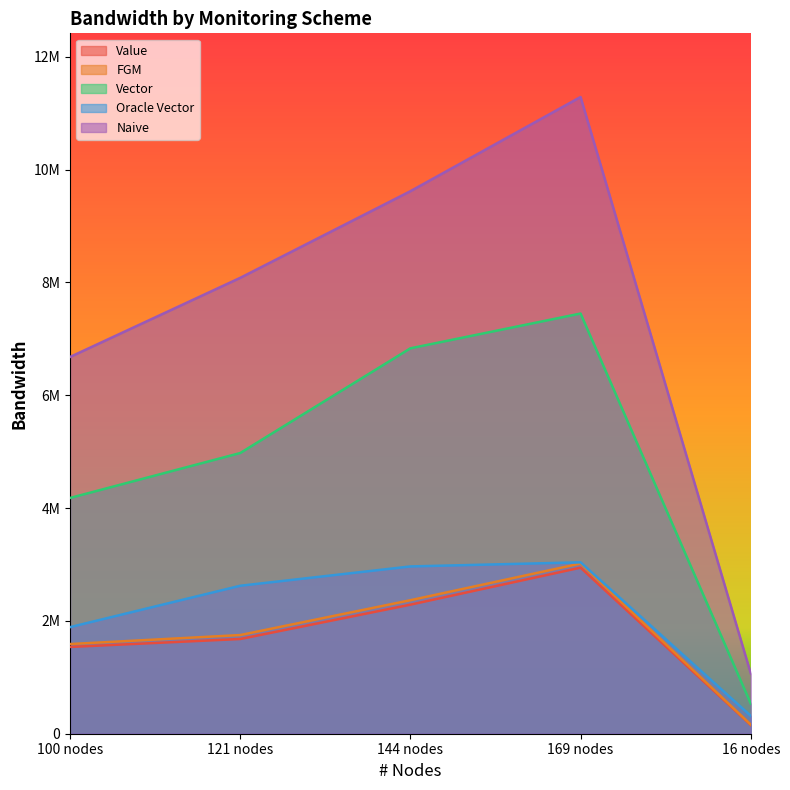

Does the chart display data point markers on the line(s)?

No